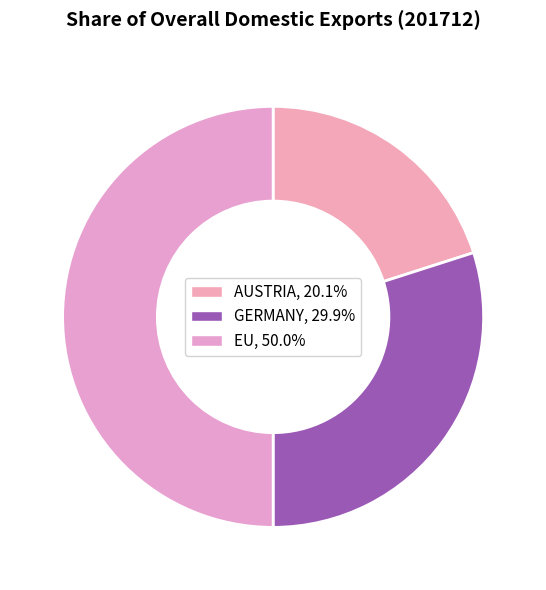

Rank the categories by value from highest to lowest.

EU, GERMANY, AUSTRIA